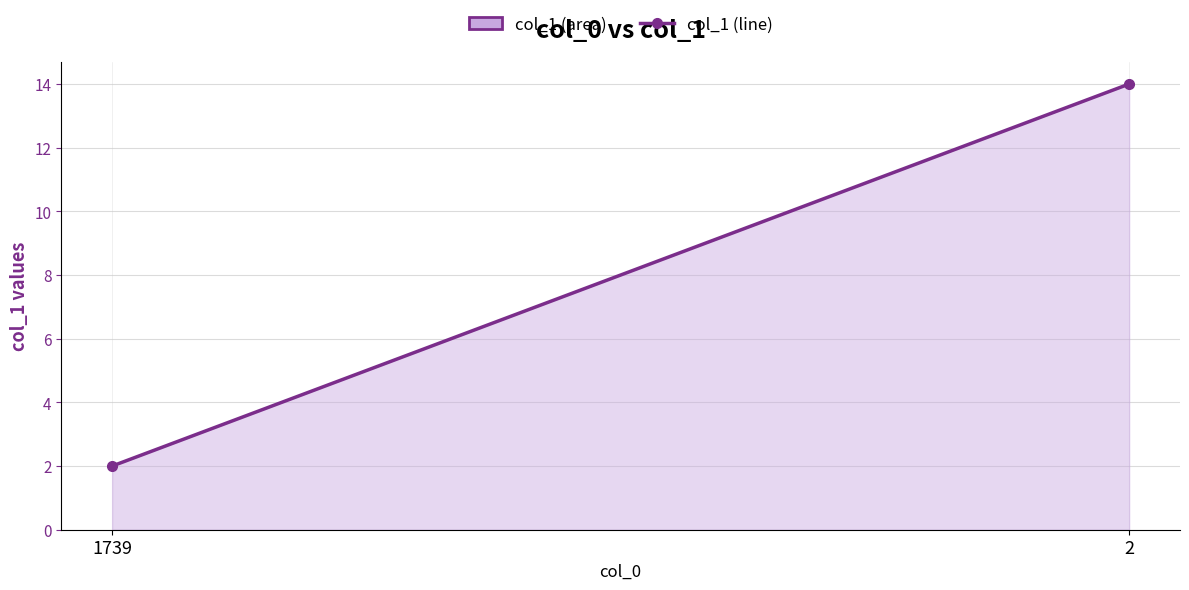

The value at 2 is 22. True or false?

False